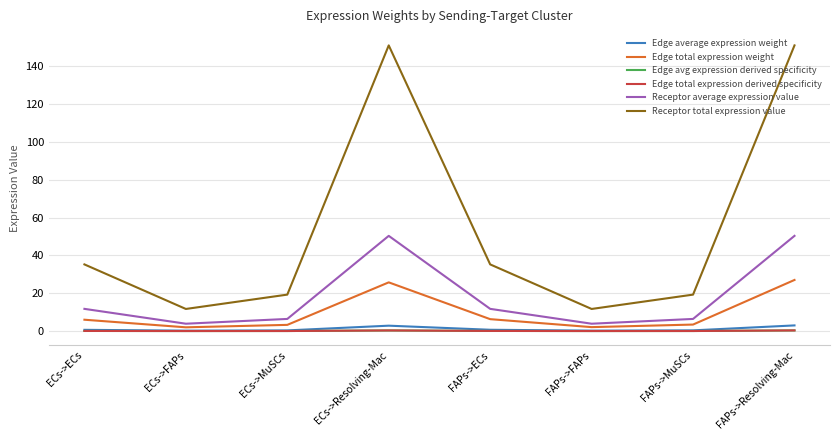

Does the chart display data point markers on the line(s)?

No